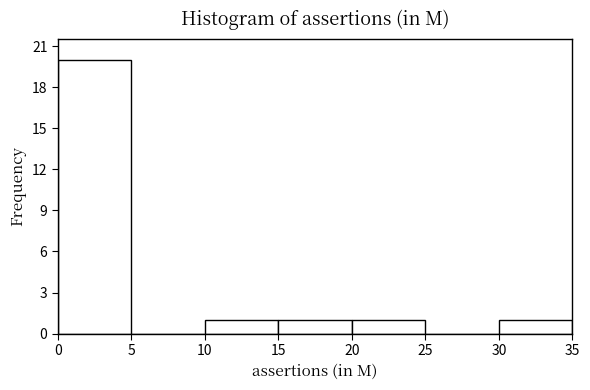

How tall is the bar that spans 30 to 35 on the x-axis? The values are not printed on the chart, so give them approximately, as read against the axis.

1